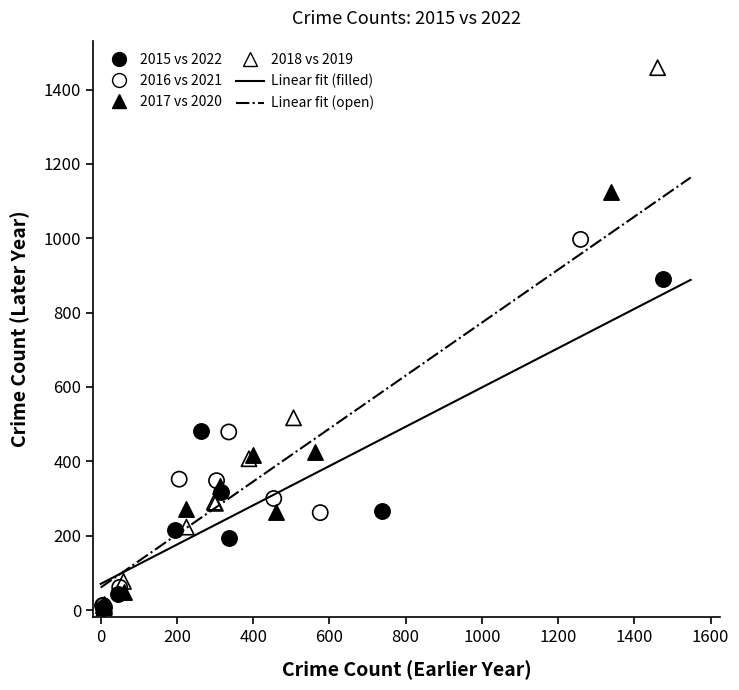

Which series has the largest Y range (max minus min)?

2018 vs 2019